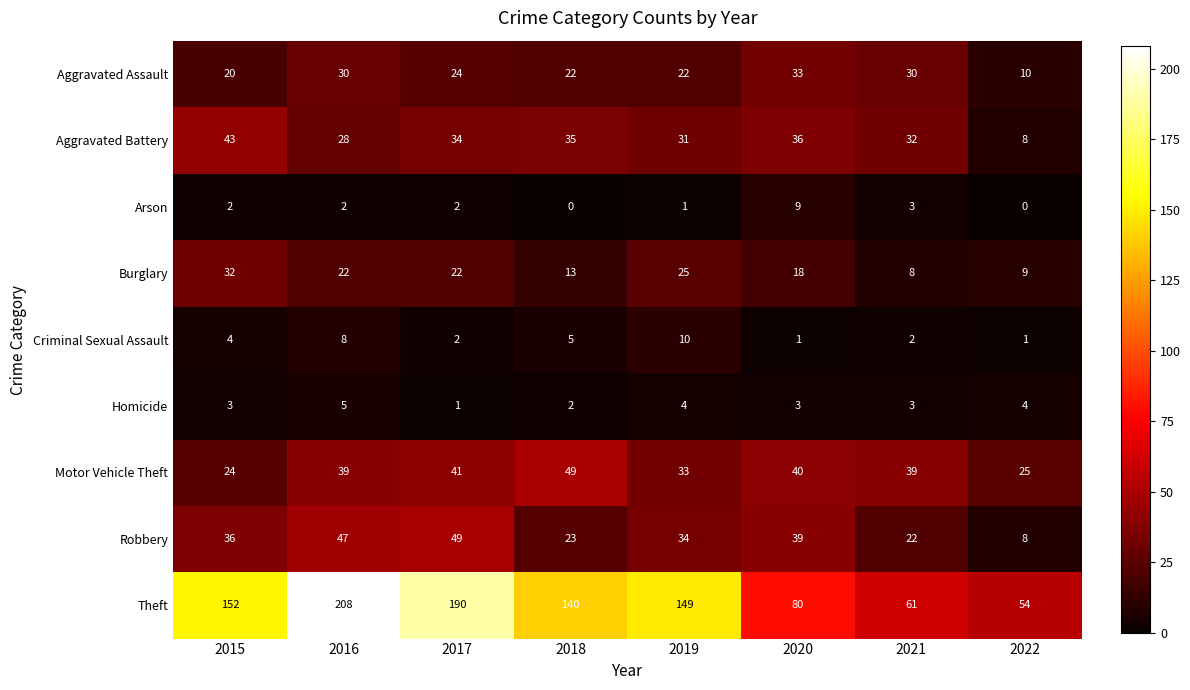

How many categories are shown in the chart?

8